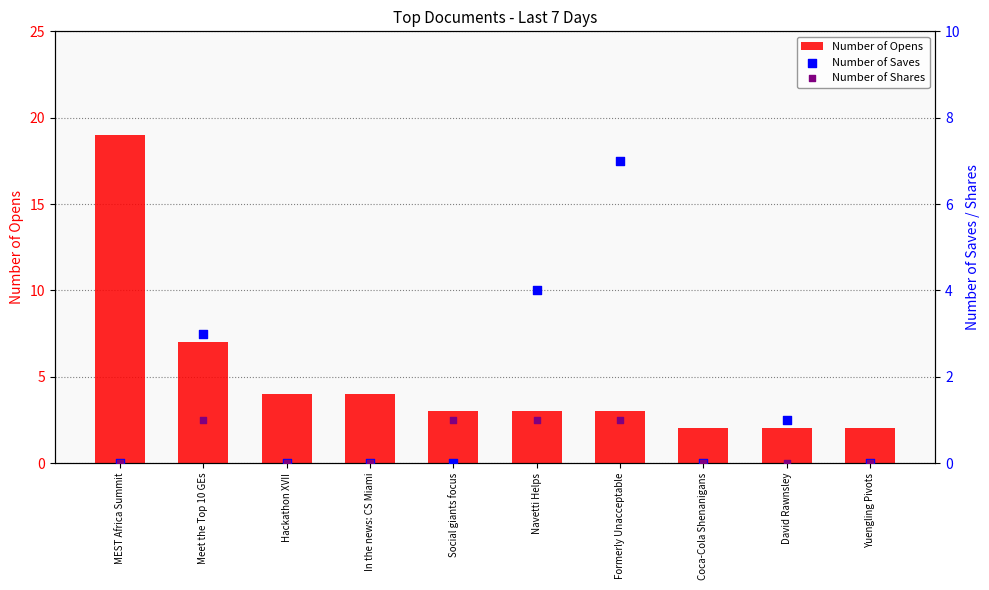

Which series contains the highest Y value?

Number of Opens